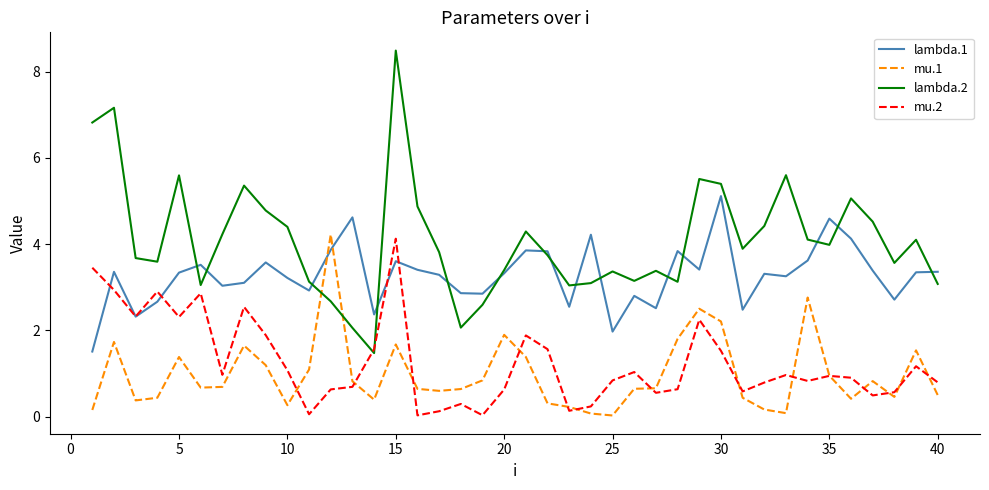

True or false: lambda.1 has more than 0 points higher than both neighbors.

True